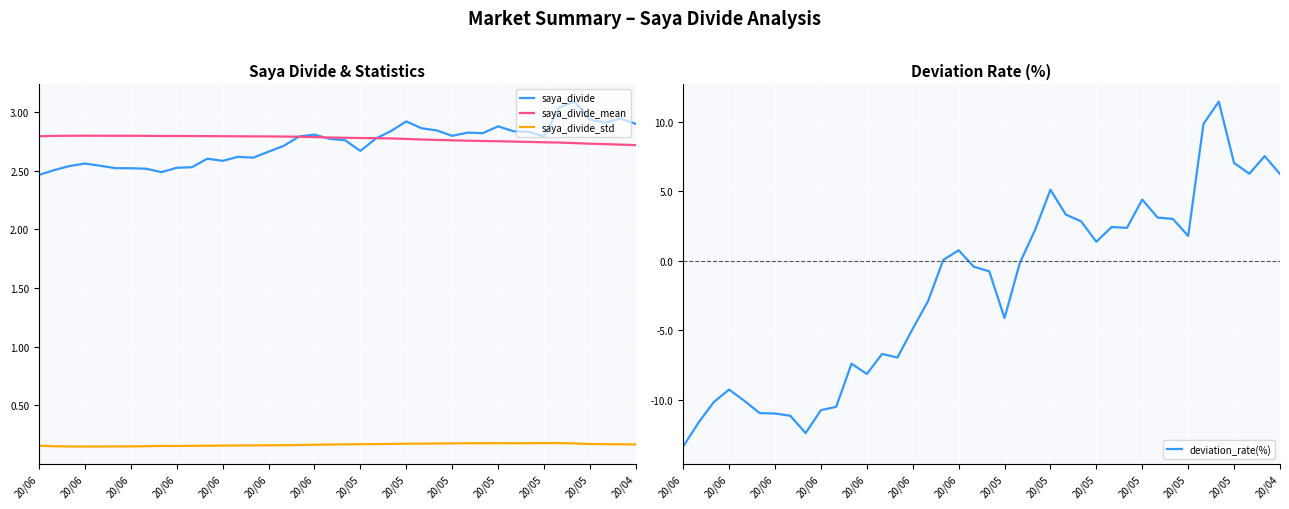

Reading left to right, transcribe all the data shown in this chart.

saya_divide: 2.5	2.5	2.5	2.6	2.5	2.5	2.5	2.5	2.5	2.5	2.5	2.6	2.6	2.6	2.6	2.7	2.7	2.8	2.8	2.8	2.8	2.7	2.8	2.8	2.9	2.9	2.8	2.8	2.8	2.8	2.9	2.8	2.8	2.8	3.0	3.1	2.9	2.9	2.9	2.9
saya_divide_mean: 2.8	2.8	2.8	2.8	2.8	2.8	2.8	2.8	2.8	2.8	2.8	2.8	2.8	2.8	2.8	2.8	2.8	2.8	2.8	2.8	2.8	2.8	2.8	2.8	2.8	2.8	2.8	2.8	2.8	2.8	2.8	2.7	2.7	2.7	2.7	2.7	2.7	2.7	2.7	2.7
saya_divide_std: 0.2	0.2	0.2	0.2	0.2	0.2	0.2	0.2	0.2	0.2	0.2	0.2	0.2	0.2	0.2	0.2	0.2	0.2	0.2	0.2	0.2	0.2	0.2	0.2	0.2	0.2	0.2	0.2	0.2	0.2	0.2	0.2	0.2	0.2	0.2	0.2	0.2	0.2	0.2	0.2
deviation_rate(%): -13.3	-11.6	-10.2	-9.2	-10.1	-10.9	-11.0	-11.1	-12.4	-10.7	-10.5	-7.4	-8.1	-6.7	-7.0	-4.9	-2.9	0.1	0.8	-0.4	-0.8	-4.1	-0.1	2.2	5.1	3.3	2.8	1.4	2.4	2.4	4.4	3.1	3.0	1.8	9.8	11.4	7.0	6.3	7.5	6.2